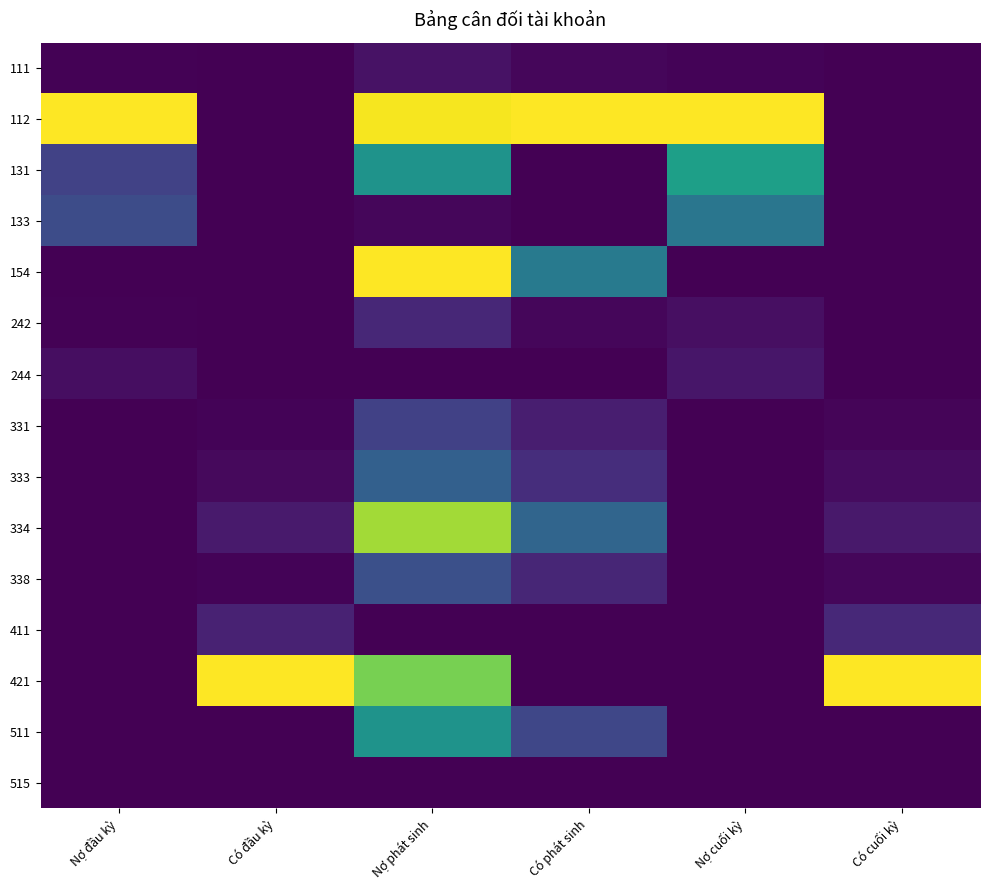

Reading left to right, transcribe all the data shown in this chart.

111: Nợ đầu kỳ=0.0	Có đầu kỳ=0.0	Nợ phát sinh=0.1	Có phát sinh=0.0	Nợ cuối kỳ=0.0	Có cuối kỳ=0.0
112: Nợ đầu kỳ=1.0	Có đầu kỳ=0.0	Nợ phát sinh=1.0	Có phát sinh=1.0	Nợ cuối kỳ=1.0	Có cuối kỳ=0.0
131: Nợ đầu kỳ=0.2	Có đầu kỳ=0.0	Nợ phát sinh=0.5	Có phát sinh=0.0	Nợ cuối kỳ=0.6	Có cuối kỳ=0.0
133: Nợ đầu kỳ=0.2	Có đầu kỳ=0.0	Nợ phát sinh=0.0	Có phát sinh=0.0	Nợ cuối kỳ=0.4	Có cuối kỳ=0.0
154: Nợ đầu kỳ=0.0	Có đầu kỳ=0.0	Nợ phát sinh=1.0	Có phát sinh=0.4	Nợ cuối kỳ=0.0	Có cuối kỳ=0.0
242: Nợ đầu kỳ=0.0	Có đầu kỳ=0.0	Nợ phát sinh=0.1	Có phát sinh=0.0	Nợ cuối kỳ=0.0	Có cuối kỳ=0.0
244: Nợ đầu kỳ=0.0	Có đầu kỳ=0.0	Nợ phát sinh=0.0	Có phát sinh=0.0	Nợ cuối kỳ=0.1	Có cuối kỳ=0.0
331: Nợ đầu kỳ=0.0	Có đầu kỳ=0.0	Nợ phát sinh=0.2	Có phát sinh=0.1	Nợ cuối kỳ=0.0	Có cuối kỳ=0.0
333: Nợ đầu kỳ=0.0	Có đầu kỳ=0.0	Nợ phát sinh=0.3	Có phát sinh=0.1	Nợ cuối kỳ=0.0	Có cuối kỳ=0.0
334: Nợ đầu kỳ=0.0	Có đầu kỳ=0.1	Nợ phát sinh=0.9	Có phát sinh=0.3	Nợ cuối kỳ=0.0	Có cuối kỳ=0.1
338: Nợ đầu kỳ=0.0	Có đầu kỳ=0.0	Nợ phát sinh=0.2	Có phát sinh=0.1	Nợ cuối kỳ=0.0	Có cuối kỳ=0.0
411: Nợ đầu kỳ=0.0	Có đầu kỳ=0.1	Nợ phát sinh=0.0	Có phát sinh=0.0	Nợ cuối kỳ=0.0	Có cuối kỳ=0.1
421: Nợ đầu kỳ=0.0	Có đầu kỳ=1.0	Nợ phát sinh=0.8	Có phát sinh=0.0	Nợ cuối kỳ=0.0	Có cuối kỳ=1.0
511: Nợ đầu kỳ=0.0	Có đầu kỳ=0.0	Nợ phát sinh=0.5	Có phát sinh=0.2	Nợ cuối kỳ=0.0	Có cuối kỳ=0.0
515: Nợ đầu kỳ=0.0	Có đầu kỳ=0.0	Nợ phát sinh=0.0	Có phát sinh=0.0	Nợ cuối kỳ=0.0	Có cuối kỳ=0.0